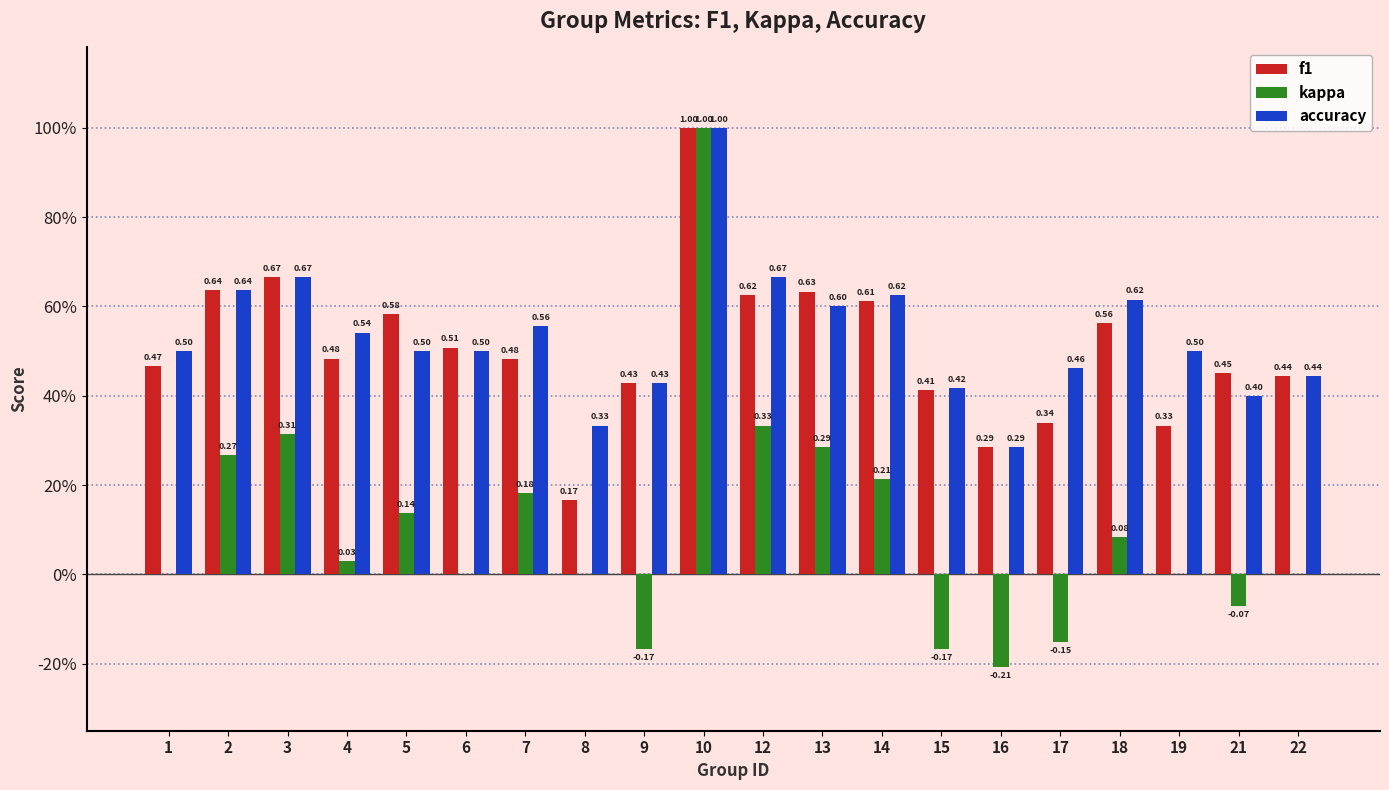

The accuracy series shows 0.5 at 21. True or false?

False